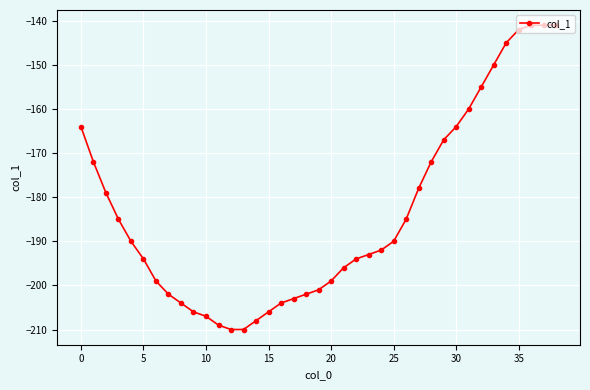

What is the value of the 8th point from the left?

-202